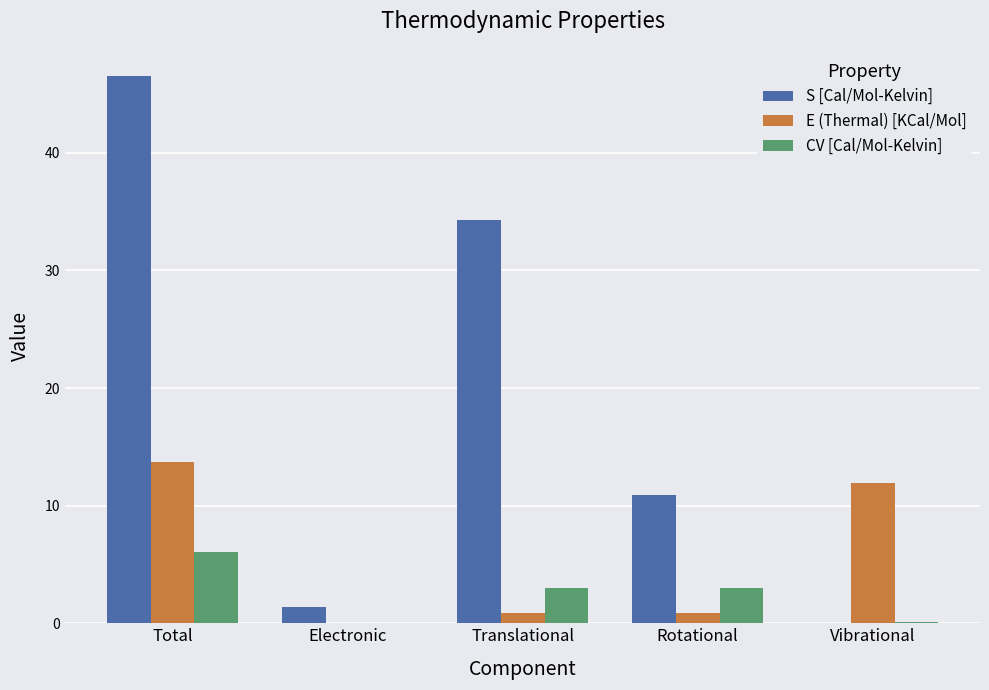

What is the spread (max minus min) of values at Total?

40.5